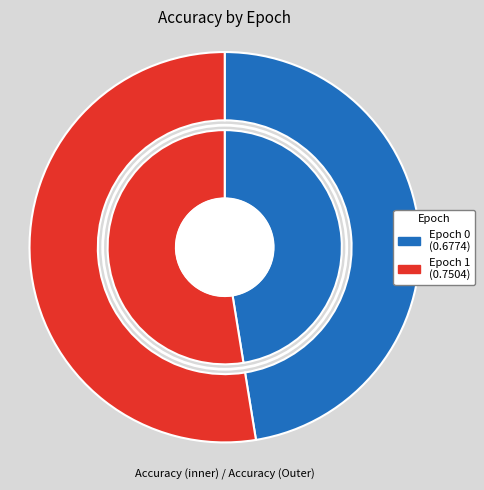

How many segments does this pie chart have?

2